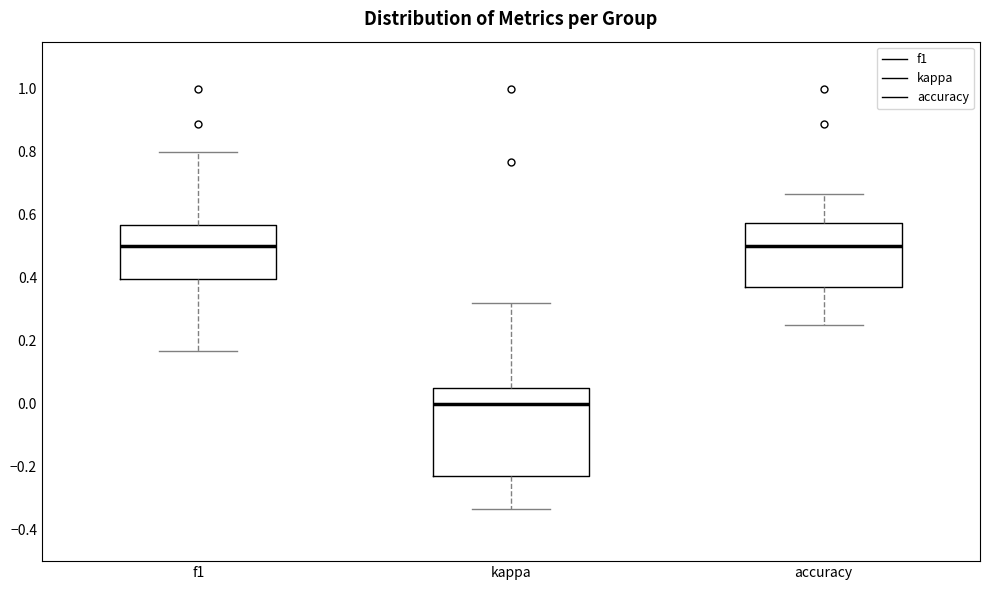

Reading left to right, transcribe this box plot: for each box, give where its median line is, the range the box spans, and where its two whiskers end, as read against the y-axis. The values are not printed on the chart, so give them approximately, as read against the axis.

f1: median 0.50, box 0.40 to 0.56, whiskers 0.16 to 0.80
kappa: median 0.00, box -0.22 to 0.04, whiskers -0.34 to 0.32
accuracy: median 0.50, box 0.38 to 0.58, whiskers 0.26 to 0.66